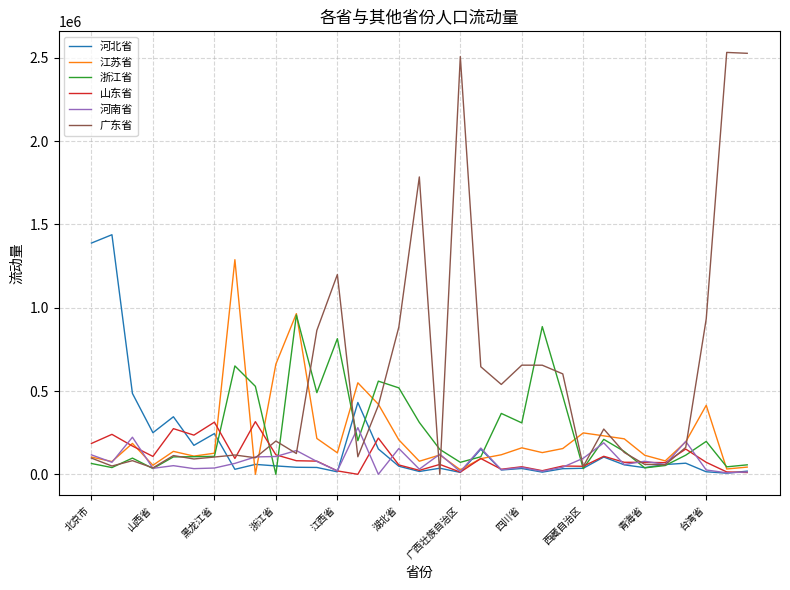

What is the highest value of the 广东省 series?

2532716